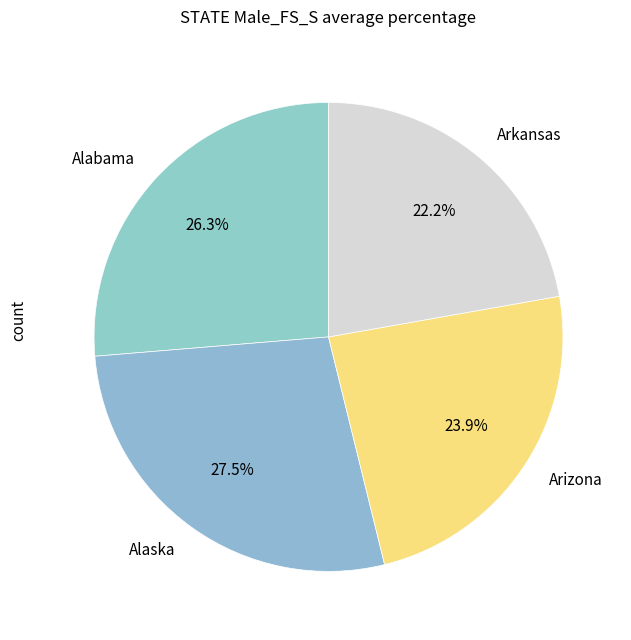

Rank the categories by value from lowest to highest.

Arkansas, Arizona, Alabama, Alaska